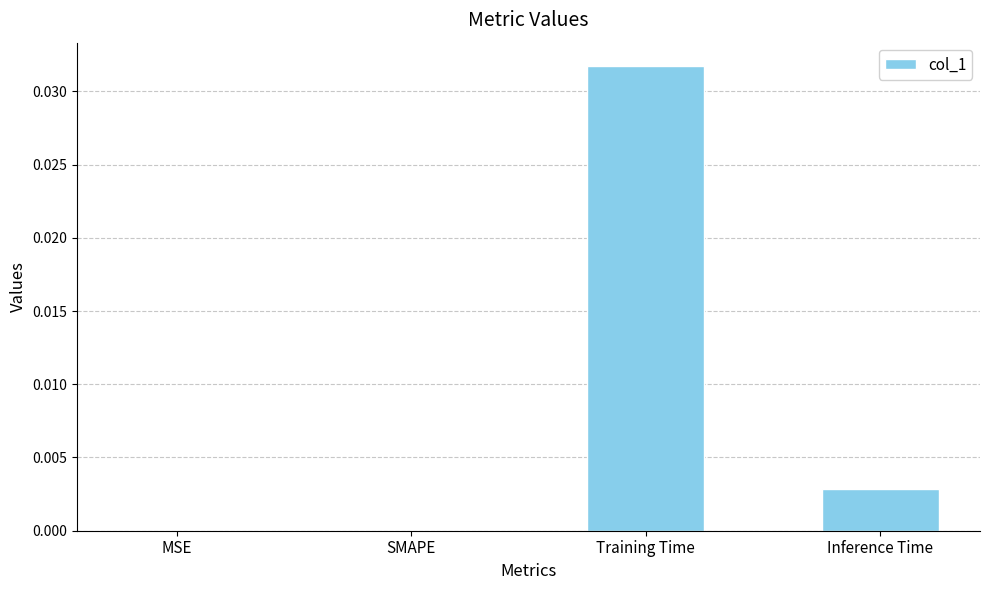

Are the bars grouped side by side (vs. stacked)?

No